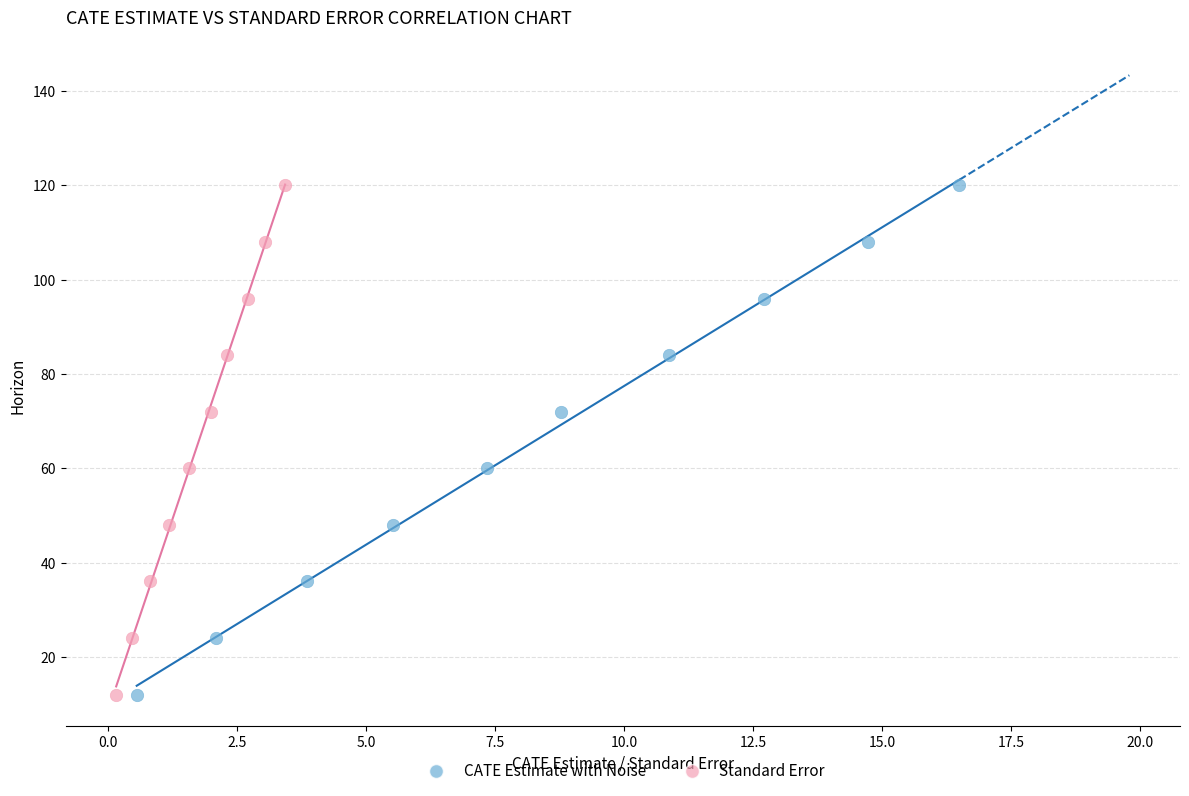

What are all the series names shown in the legend?

CATE Estimate with Noise, Standard Error